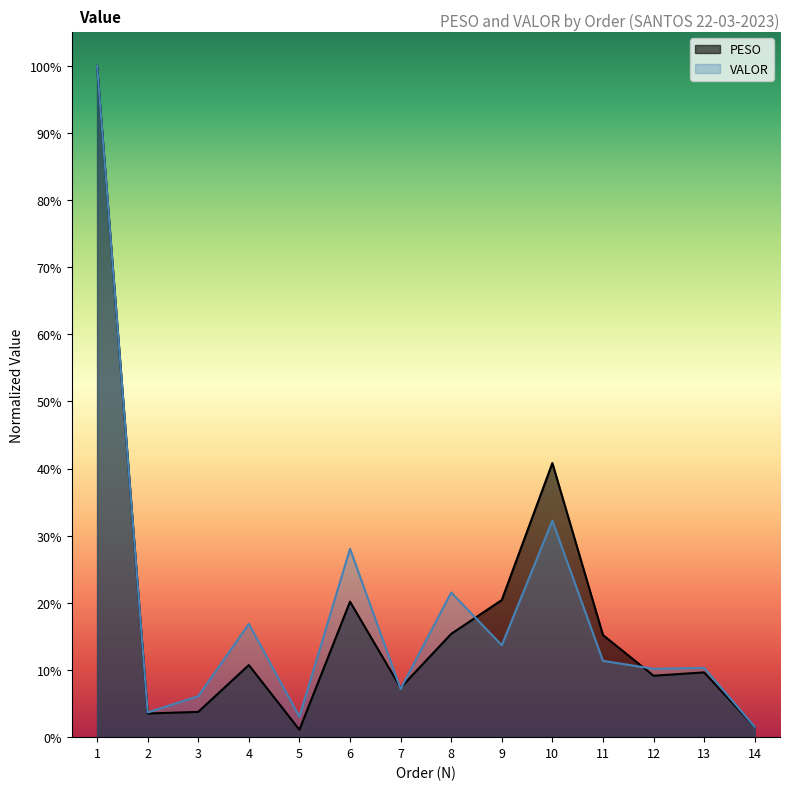

What is the difference between the second highest and second lowest values in the VALOR series?

0.3